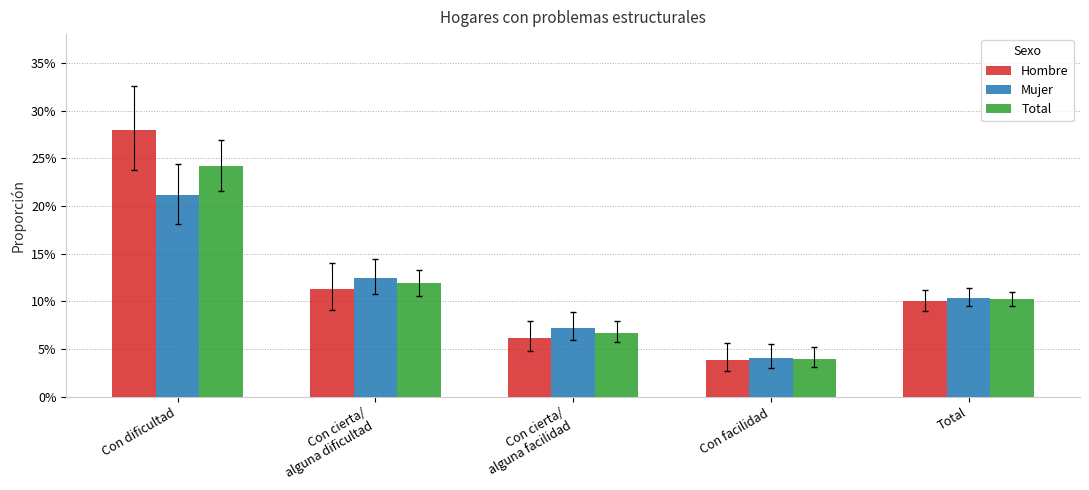

What is the total value across all series at Con dificultad?

0.7